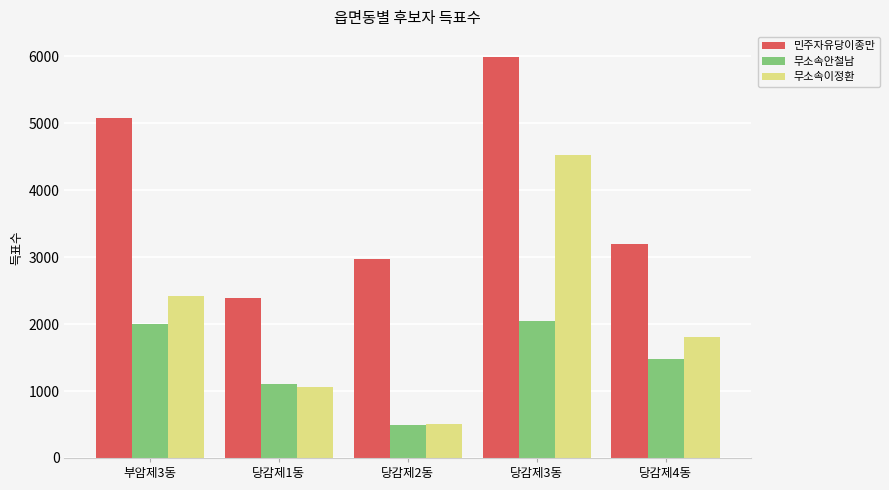

Reading left to right, list all the values displayed in this chart.

민주자유당이종만: 5079	2385	2977	5992	3202
무소속안철남: 2002	1104	486	2044	1477
무소속이정환: 2421	1066	501	4521	1805